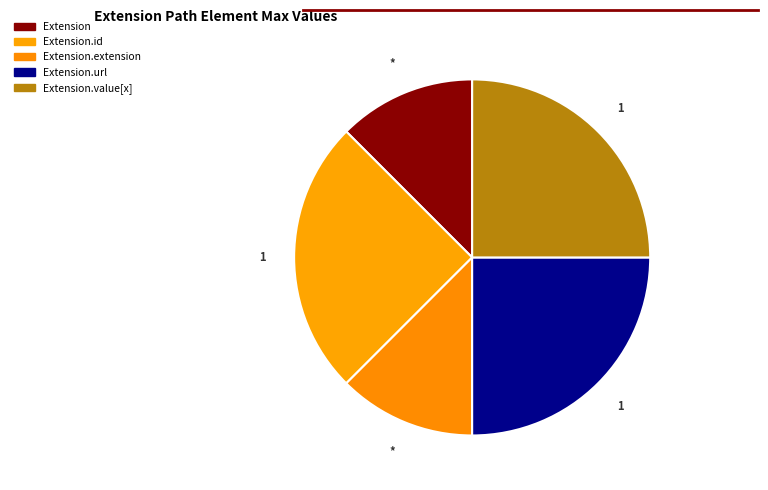

To the nearest percent, what is the average slice percentage?

20%